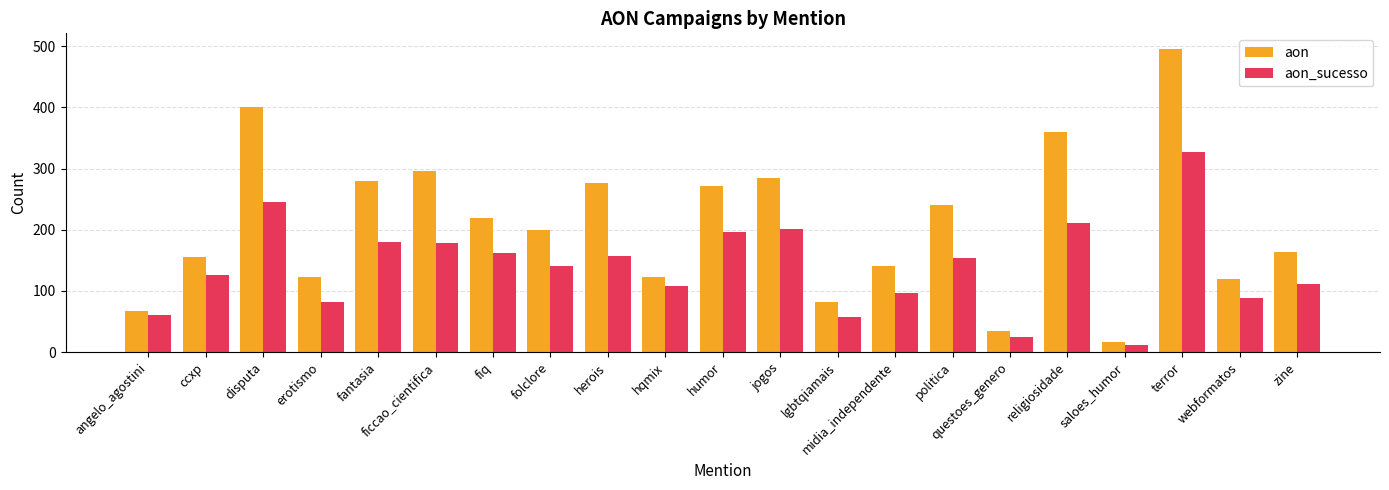

Rank the series by their average value, from lowest to highest.

aon_sucesso, aon